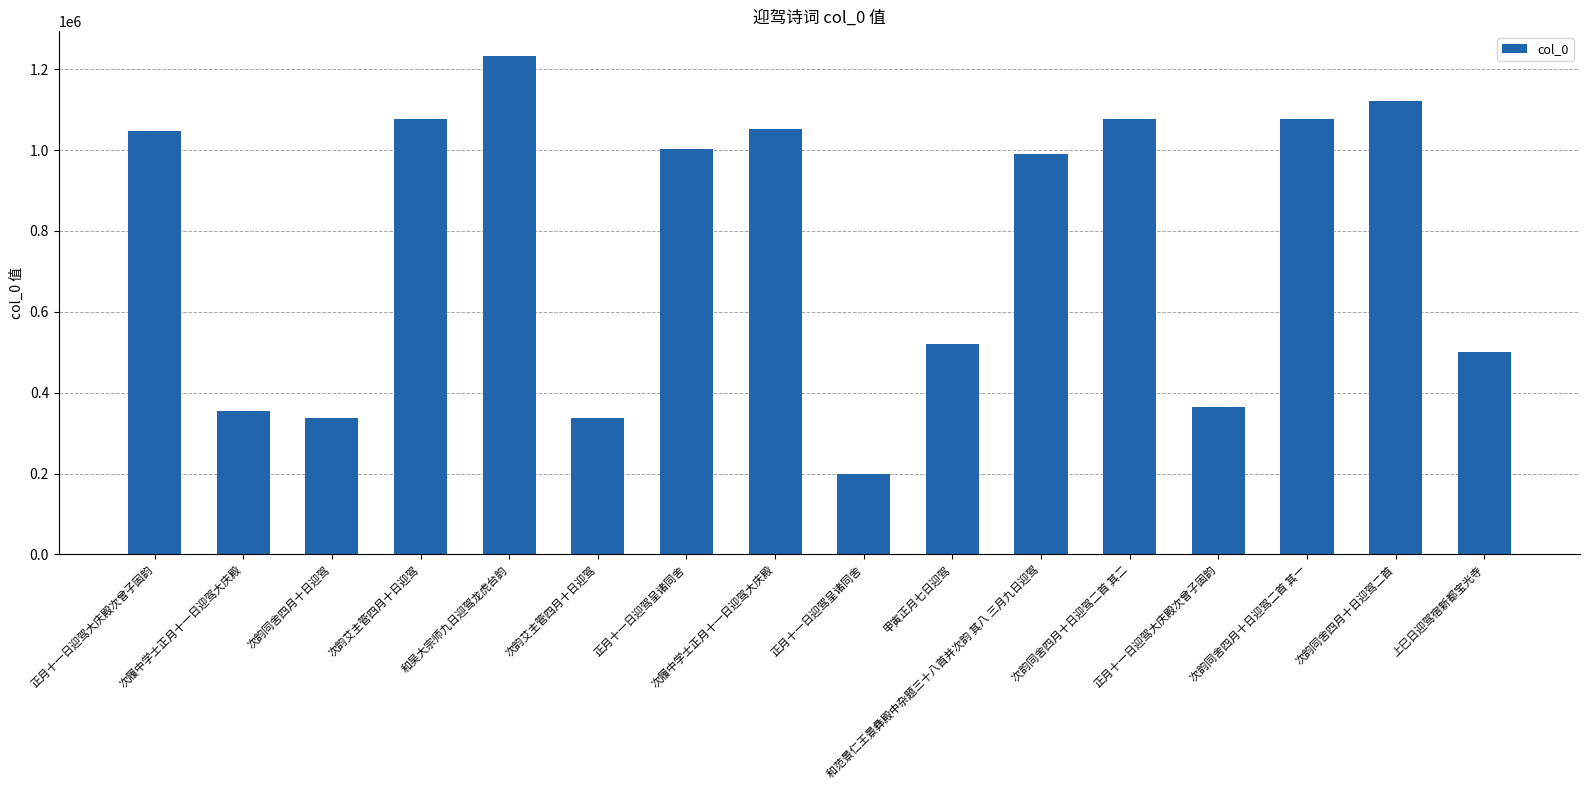

Reading left to right, what are all the values shown in this chart?

正月十一日迎驾大庆殿次曾子固韵=1046634	次履中学士正月十一日迎驾大庆殿=354471	次韵同舍四月十日迎驾=336817	次韵艾主管四月十日迎驾=1075795	和吴大宗师九日迎驾龙虎台韵=1231896	次韵艾主管四月十日迎驾=336818	正月十一日迎驾呈诸同舍=1002513	次履中学士正月十一日迎驾大庆殿=1051810	正月十一日迎驾呈诸同舍=199018	甲寅正月七日迎驾=521156	和范景仁王景彝殿中杂题三十八首并次韵 其八 三月九日迎驾=991178	次韵同舍四月十日迎驾二首 其二=1075794	正月十一日迎驾大庆殿次曾子固韵=365014	次韵同舍四月十日迎驾二首 其一=1075793	次韵同舍四月十日迎驾二首=1120805	上巳日迎驾宿新都宝光寺=500316